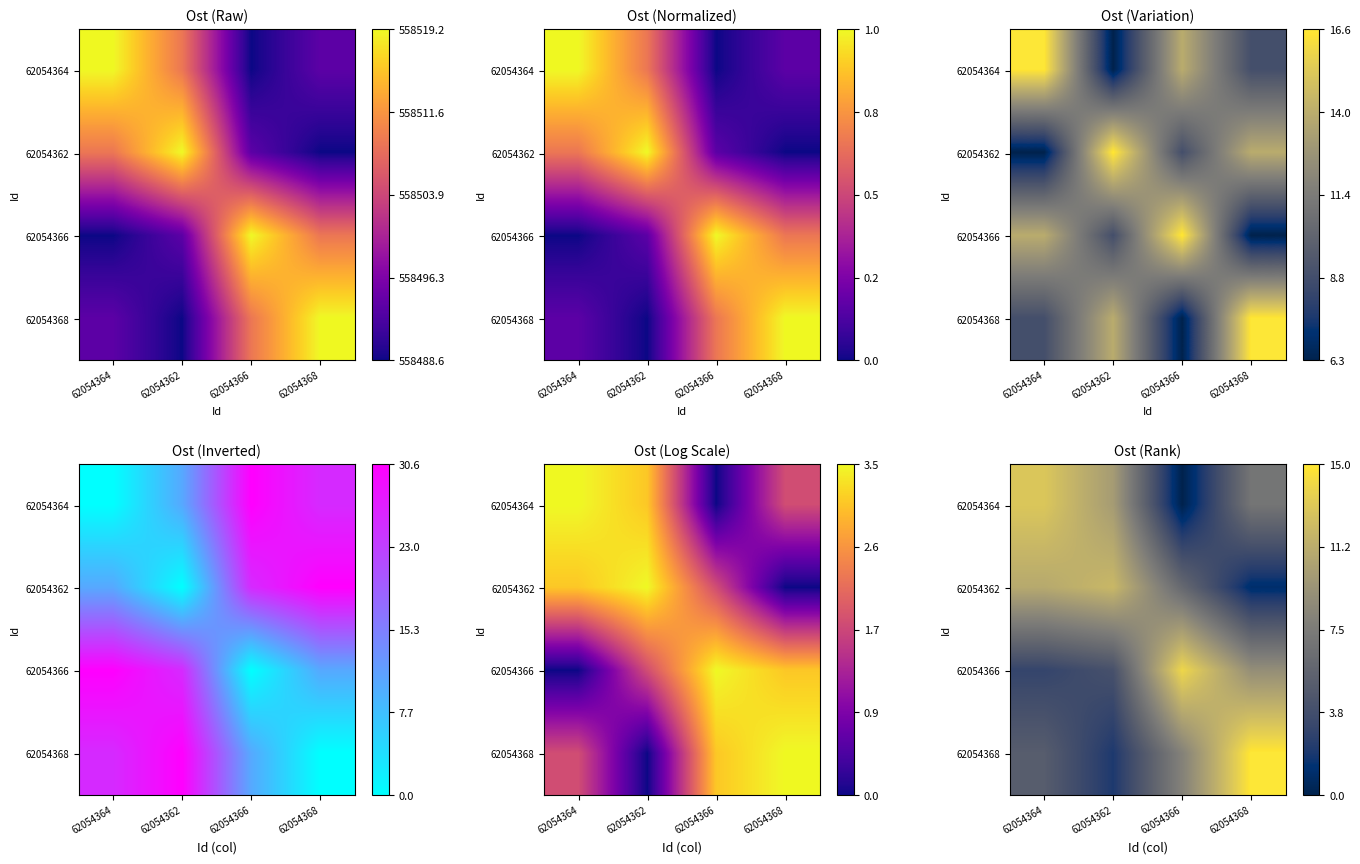

At how many categories does at least one series exceed 0?

4